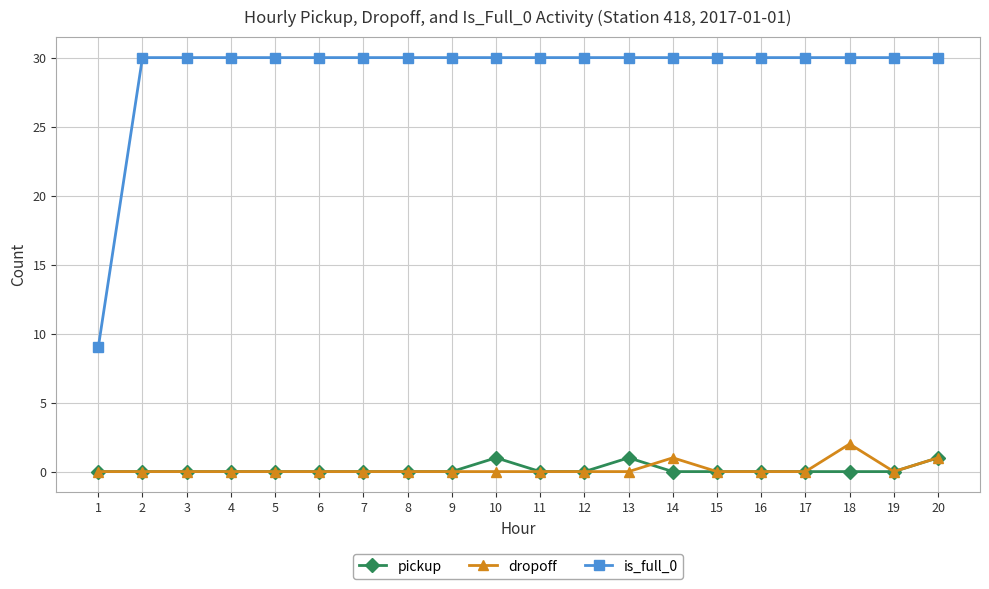

Which series has the largest total across all categories?

is_full_0